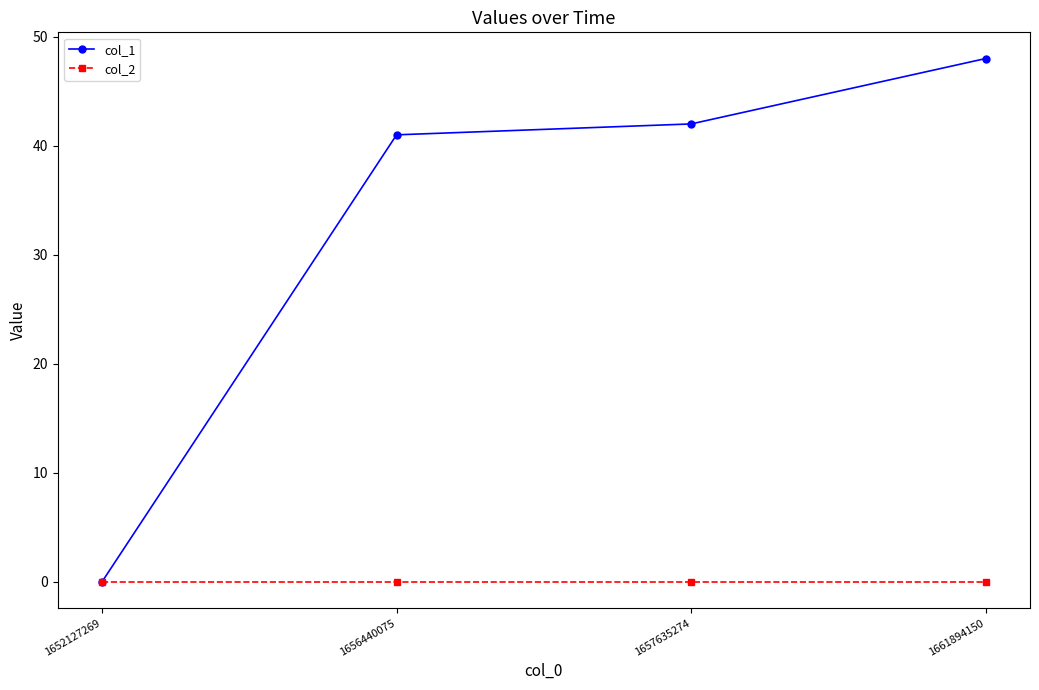

At which category is the sum across all series the highest?

1661894150